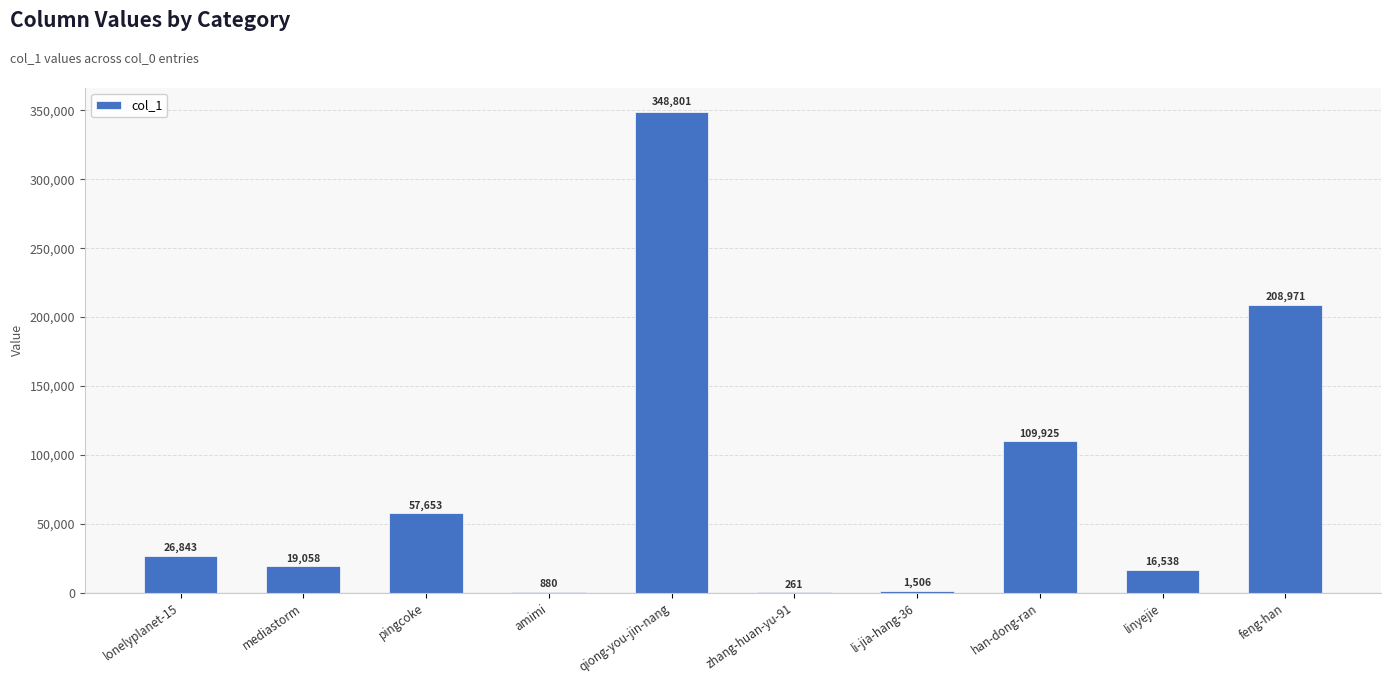

What is the sum of all values?

790436